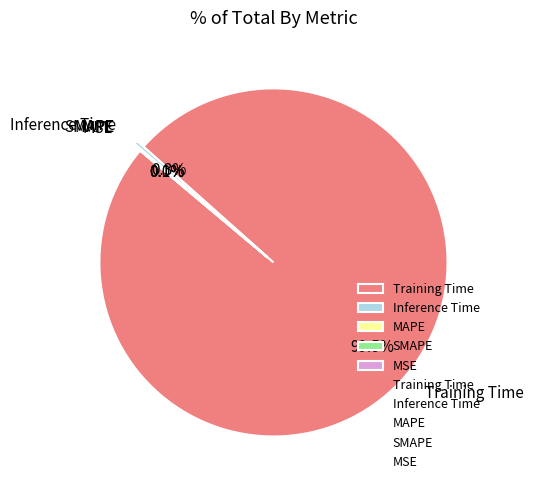

What is the majority slice?

Training Time